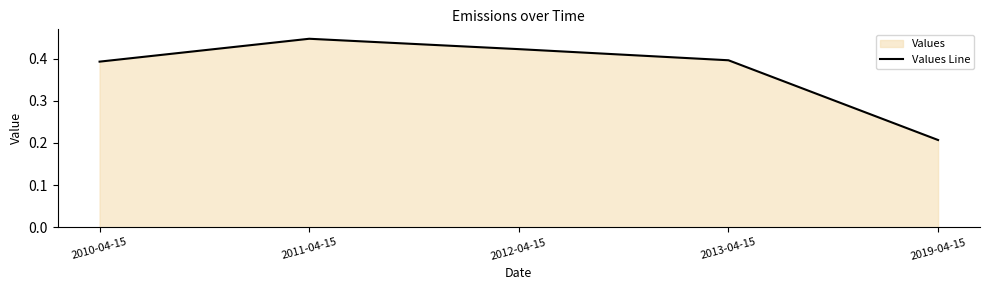

Rank the categories by value from lowest to highest.

2019-04-15, 2010-04-15, 2013-04-15, 2012-04-15, 2011-04-15